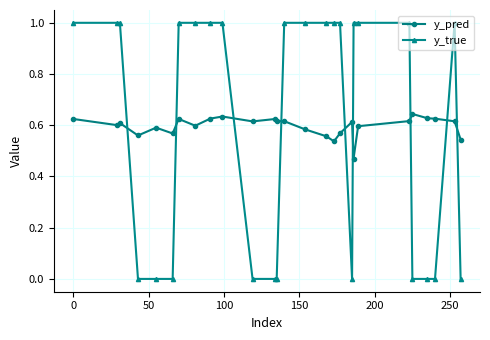

What is the sum of all y_true values?

16.0